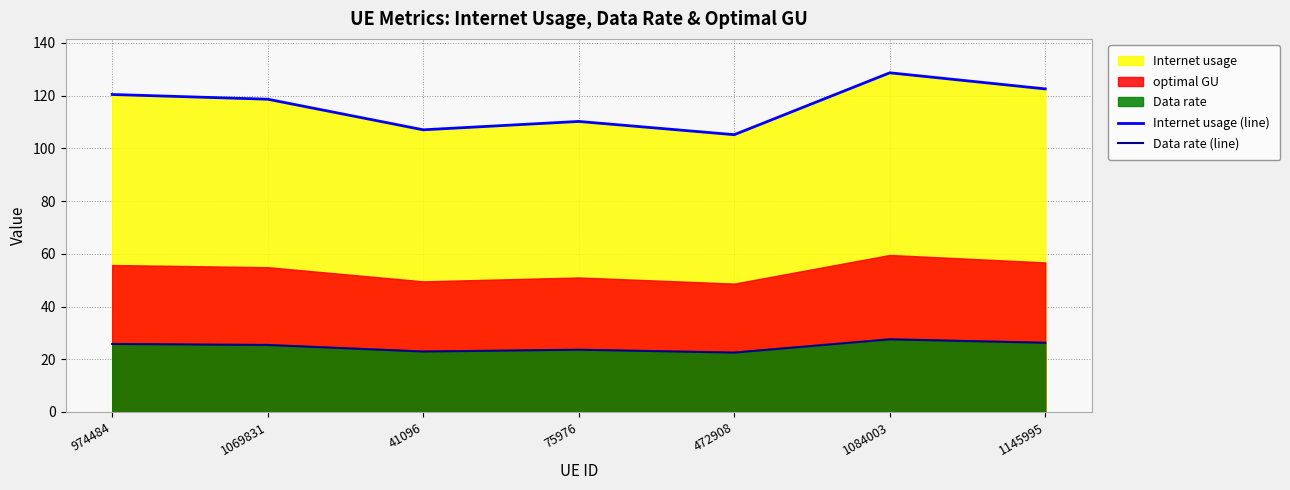

How many interior local valleys does the Internet usage (line) series have?

2